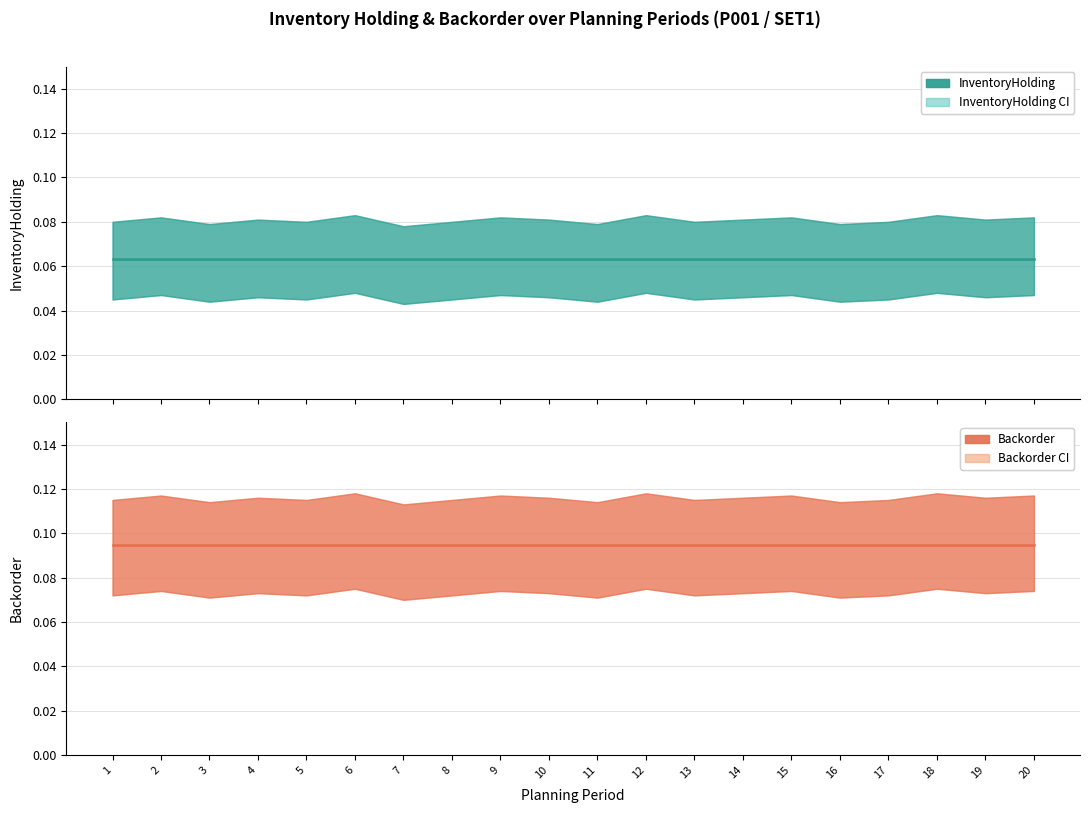

Reading left to right, what are all the values shown in this chart?

InventoryHolding: 1=0.1	2=0.1	3=0.1	4=0.1	5=0.1	6=0.1	7=0.1	8=0.1	9=0.1	10=0.1	11=0.1	12=0.1	13=0.1	14=0.1	15=0.1	16=0.1	17=0.1	18=0.1	19=0.1	20=0.1
Backorder: 1=0.1	2=0.1	3=0.1	4=0.1	5=0.1	6=0.1	7=0.1	8=0.1	9=0.1	10=0.1	11=0.1	12=0.1	13=0.1	14=0.1	15=0.1	16=0.1	17=0.1	18=0.1	19=0.1	20=0.1